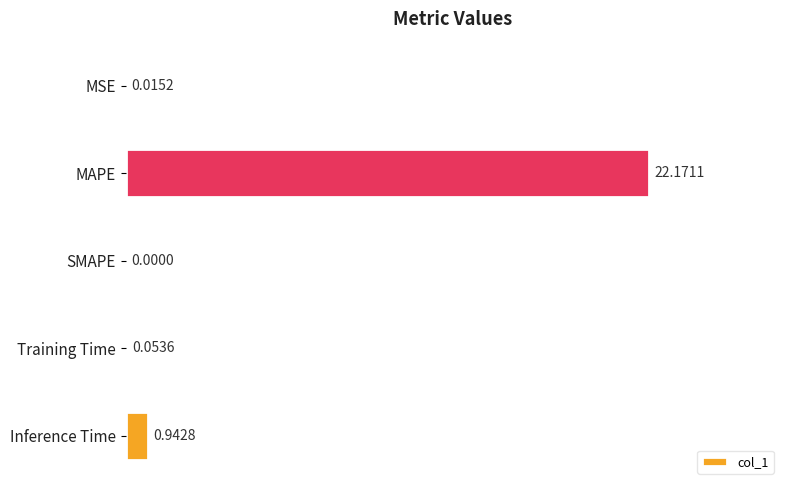

What is the sum of the values at Training Time and Inference Time?

1.0